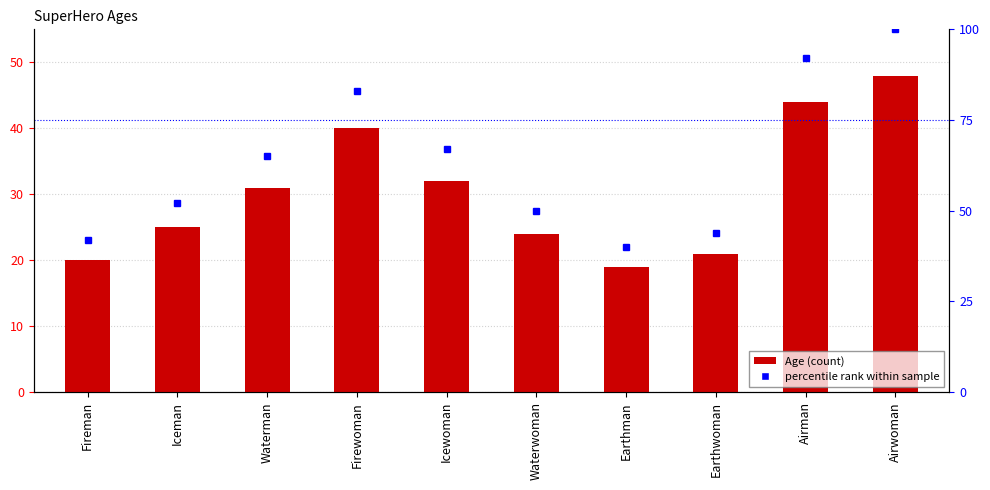

At which label does Age reach its peak?

Airwoman